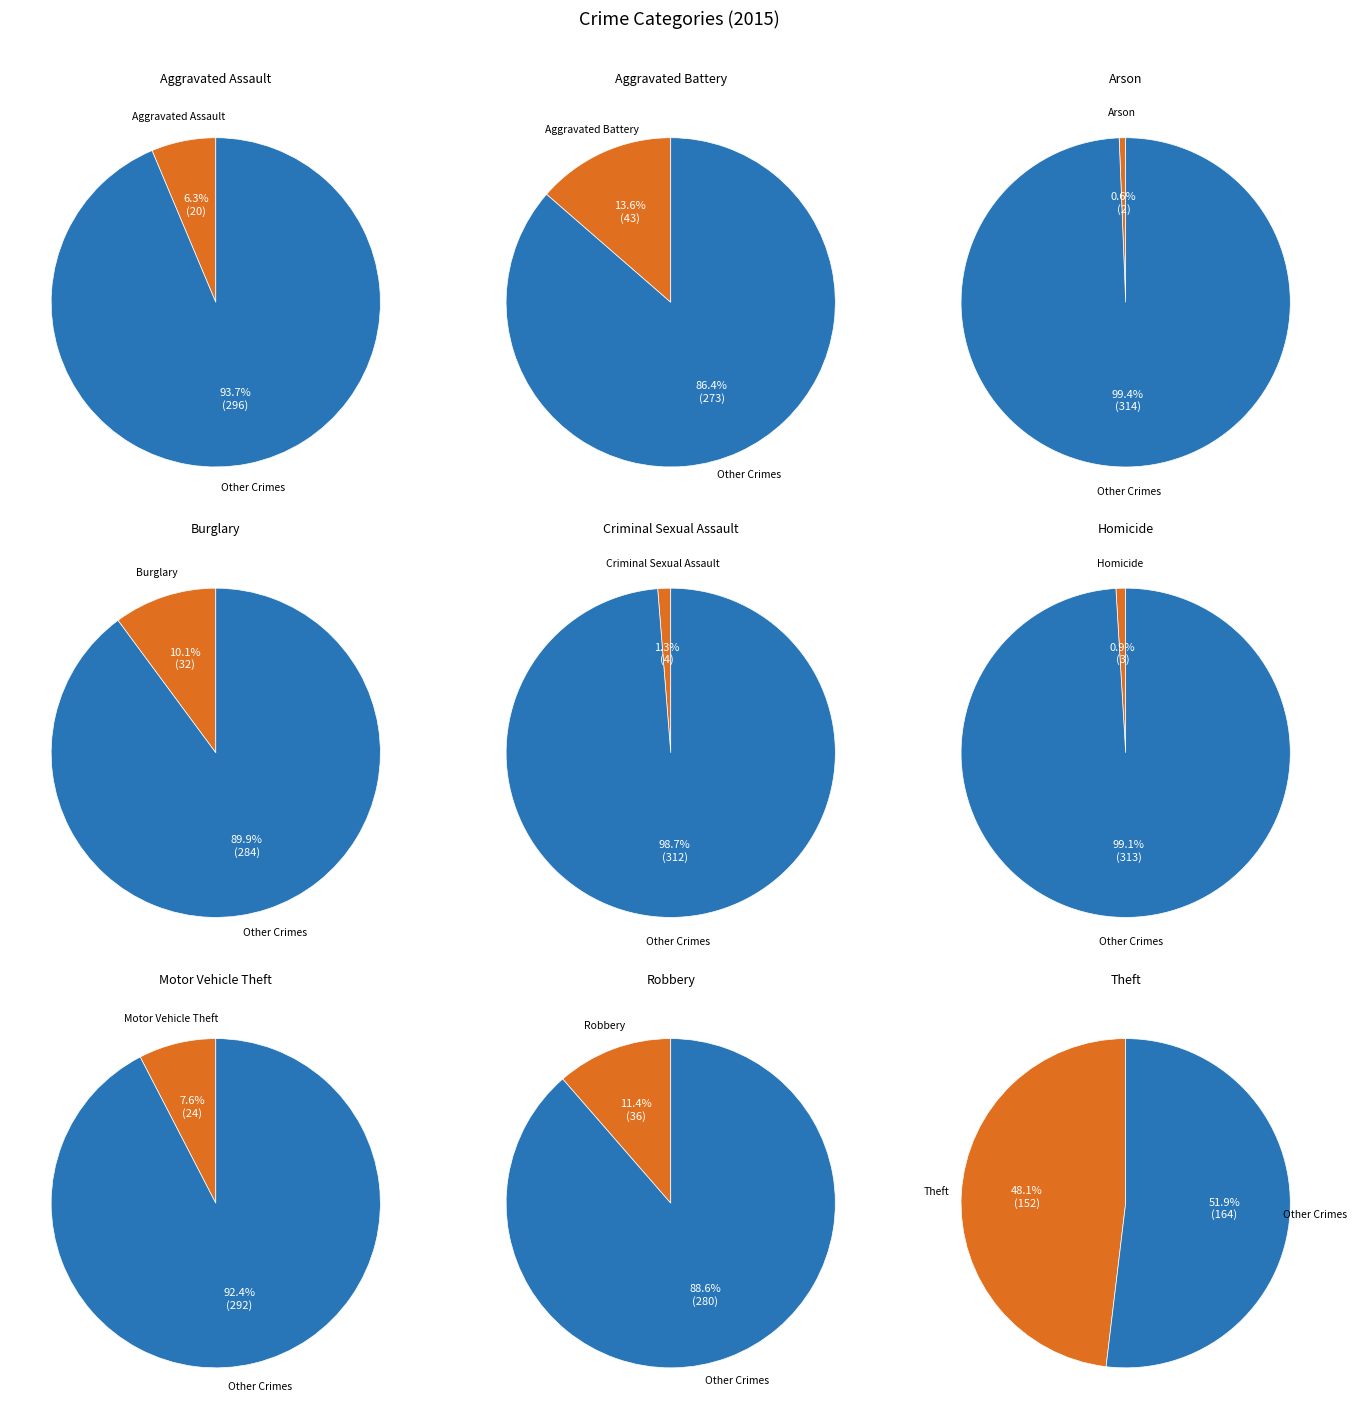

Does Robbery account for over 50% of the chart?

No